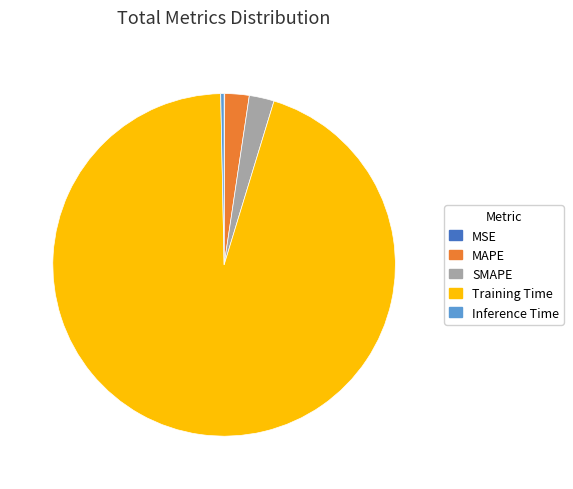

Between Inference Time and Training Time, which is larger?

Training Time